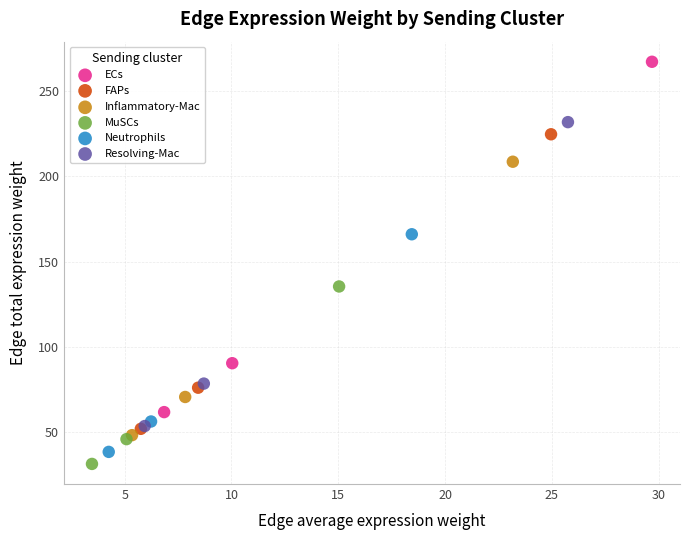

Which series contains the highest Y value?

ECs